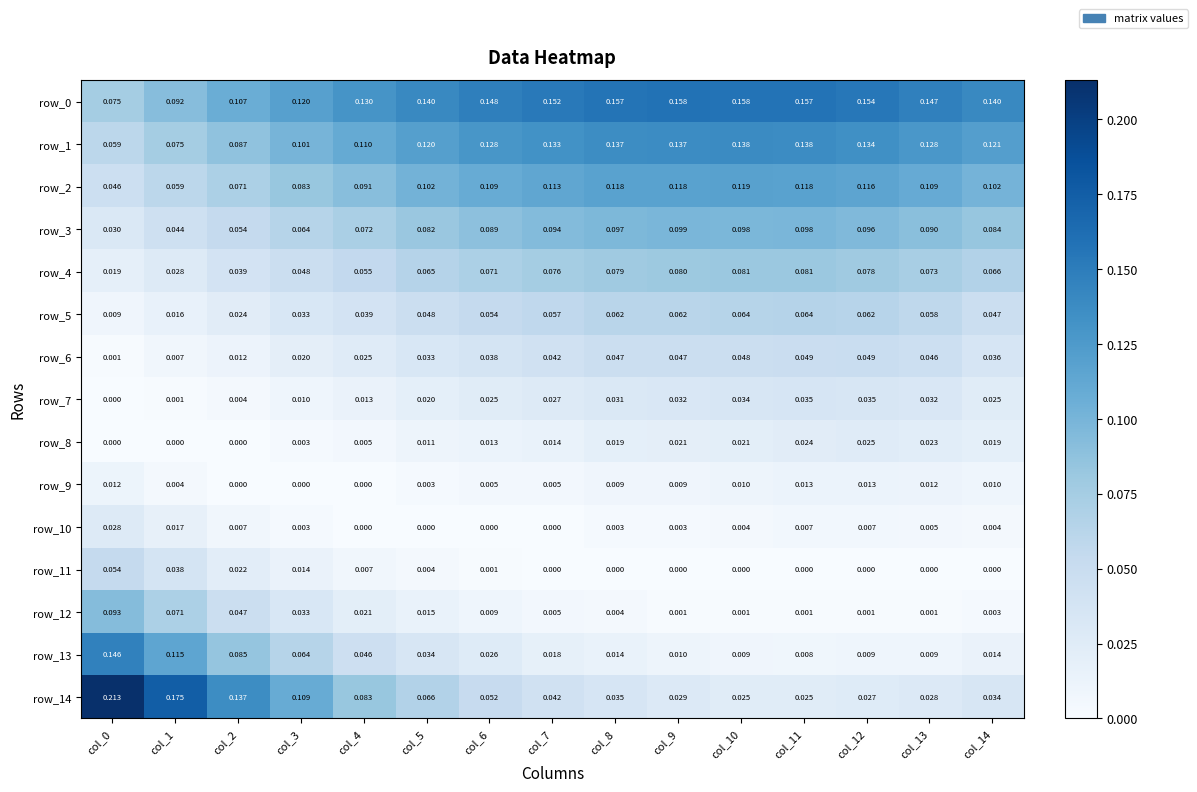

Is the value of row_3 at col_4 greater than the value of row_7 at col_6?

Yes